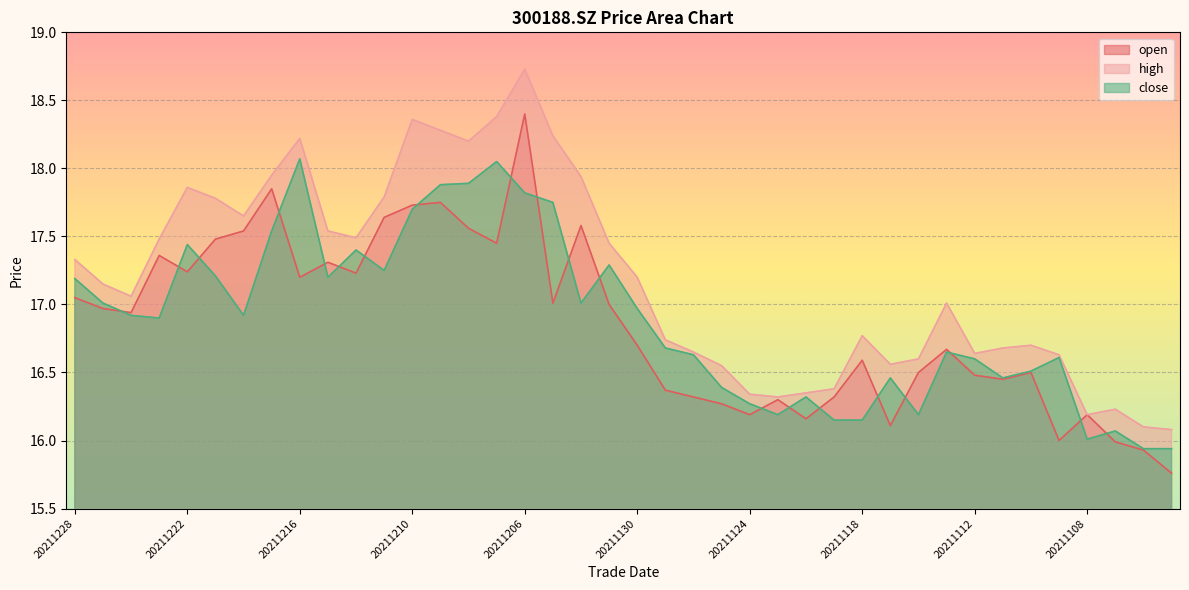

At which label does high reach its minimum?

20211103